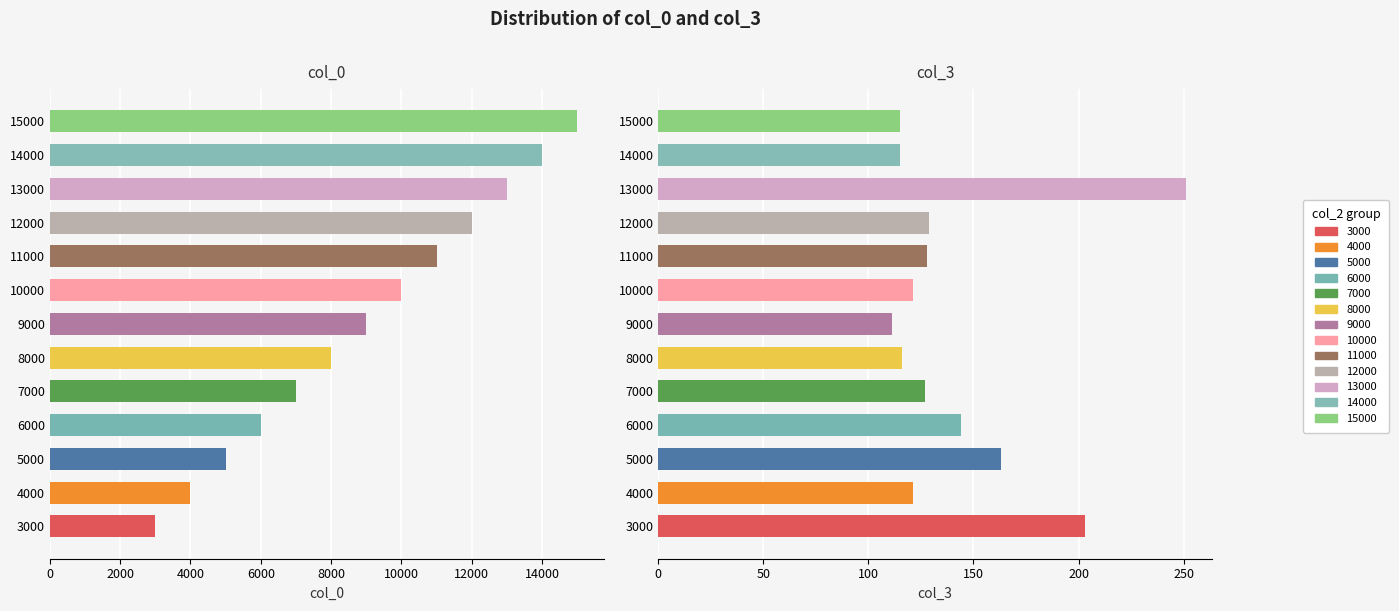

How many categories are shown in the chart?

13